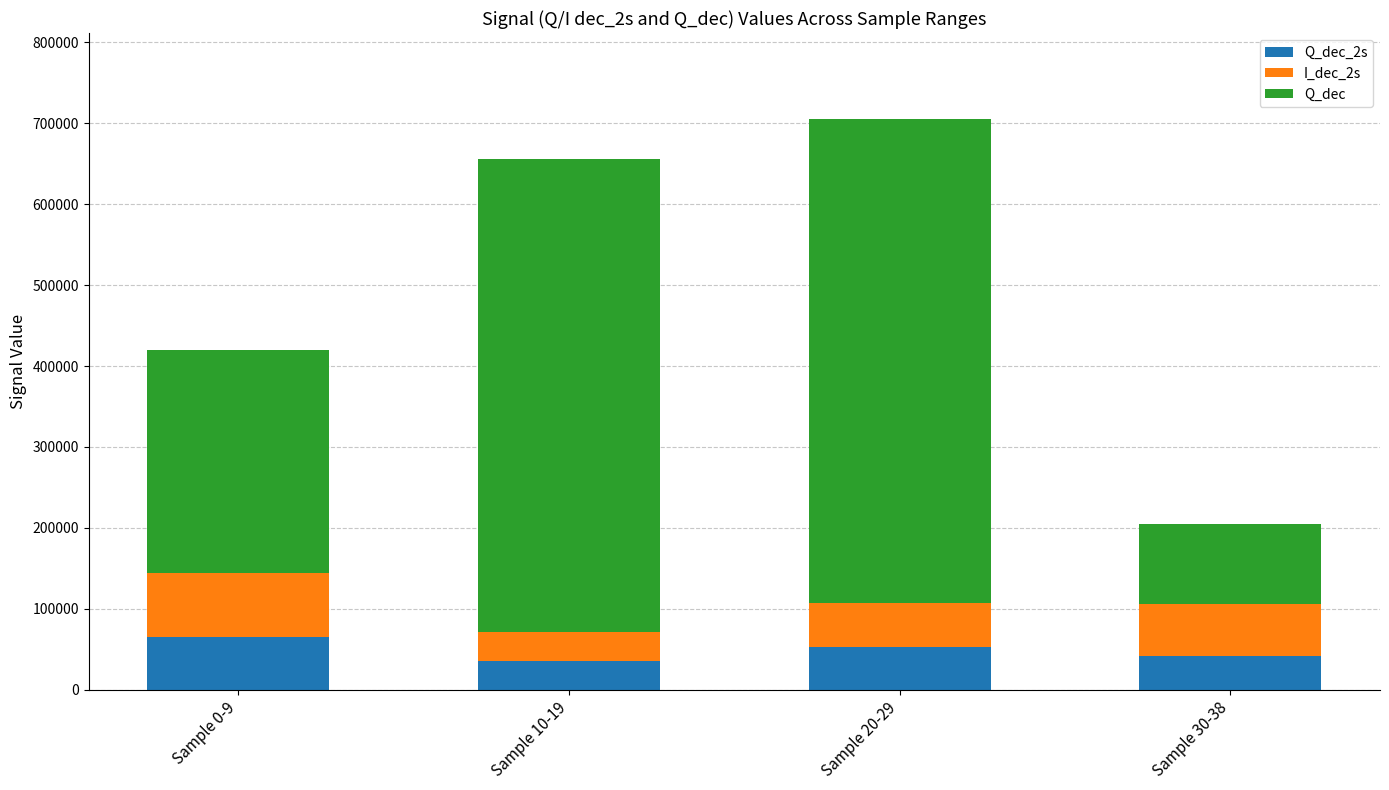

At which category is the sum across all series the highest?

Sample 20-29